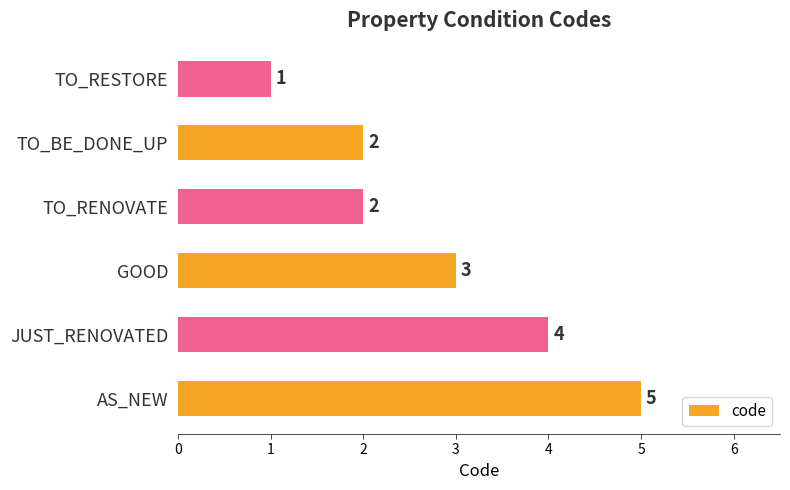

Is it true that the value at JUST_RENOVATED is 4?

True